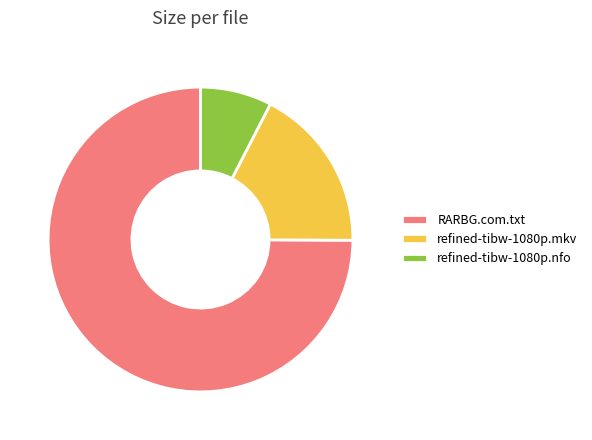

Which category accounts for the majority?

RARBG.com.txt